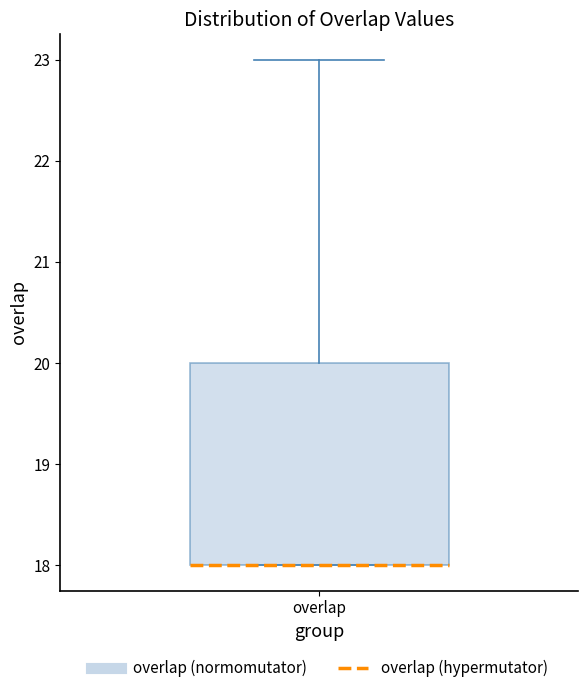

Where is the upper edge of the box for overlap on the y-axis? The values are not printed on the chart, so give them approximately, as read against the axis.

20